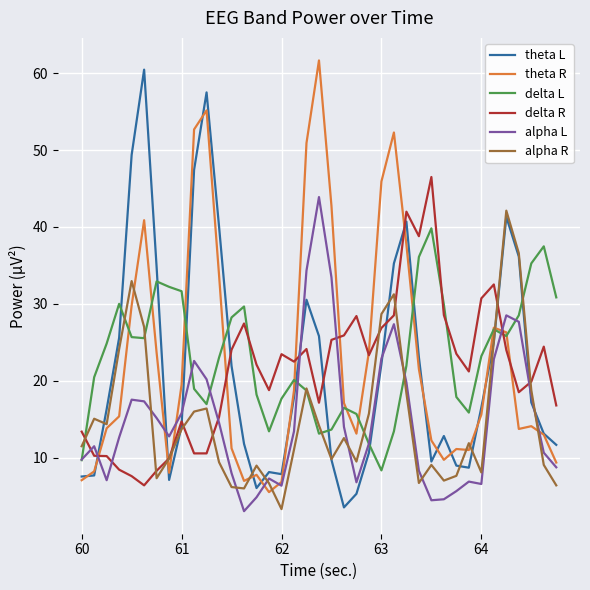

Which series ends up on top after the final intersection of delta L and theta L?

delta L